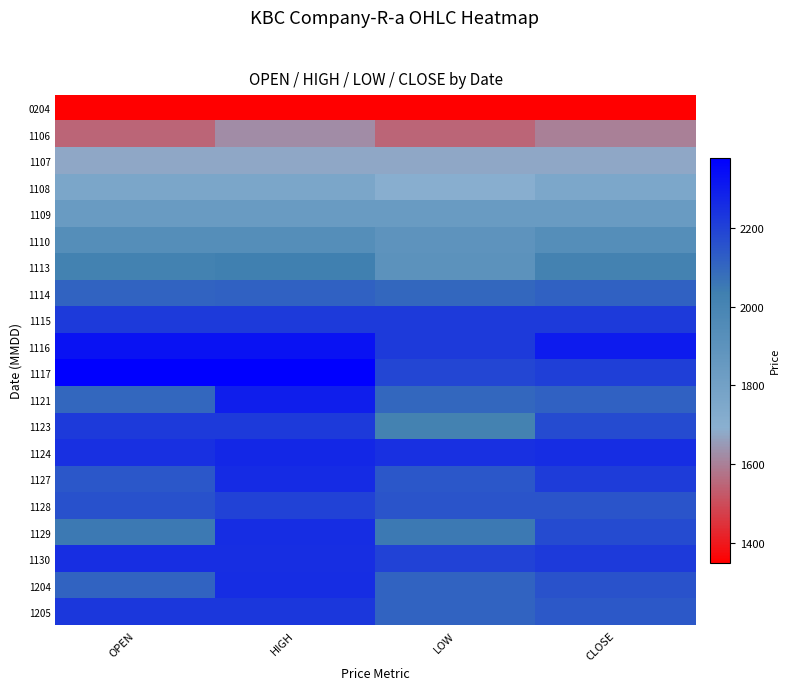

Reading left to right, transcribe all the data shown in this chart.

0204: OPEN=1350	HIGH=1350	LOW=1350	CLOSE=1350
1106: OPEN=1550	HIGH=1627	LOW=1550	CLOSE=1599
1107: OPEN=1678	HIGH=1678	LOW=1678	CLOSE=1678
1108: OPEN=1761	HIGH=1761	LOW=1700	CLOSE=1755
1109: OPEN=1842	HIGH=1842	LOW=1842	CLOSE=1842
1110: OPEN=1933	HIGH=1934	LOW=1895	CLOSE=1934
1113: OPEN=2020	HIGH=2030	LOW=1902	CLOSE=2013
1114: OPEN=2112	HIGH=2113	LOW=2100	CLOSE=2113
1115: OPEN=2218	HIGH=2218	LOW=2218	CLOSE=2218
1116: OPEN=2328	HIGH=2328	LOW=2218	CLOSE=2303
1117: OPEN=2378	HIGH=2378	LOW=2188	CLOSE=2208
1121: OPEN=2098	HIGH=2294	LOW=2098	CLOSE=2114
1123: OPEN=2219	HIGH=2219	LOW=2016	CLOSE=2175
1124: OPEN=2249	HIGH=2270	LOW=2249	CLOSE=2257
1127: OPEN=2145	HIGH=2258	LOW=2145	CLOSE=2214
1128: OPEN=2160	HIGH=2200	LOW=2150	CLOSE=2152
1129: OPEN=2050	HIGH=2256	LOW=2050	CLOSE=2176
1130: OPEN=2253	HIGH=2253	LOW=2200	CLOSE=2219
1204: OPEN=2109	HIGH=2254	LOW=2109	CLOSE=2157
1205: OPEN=2229	HIGH=2229	LOW=2110	CLOSE=2138